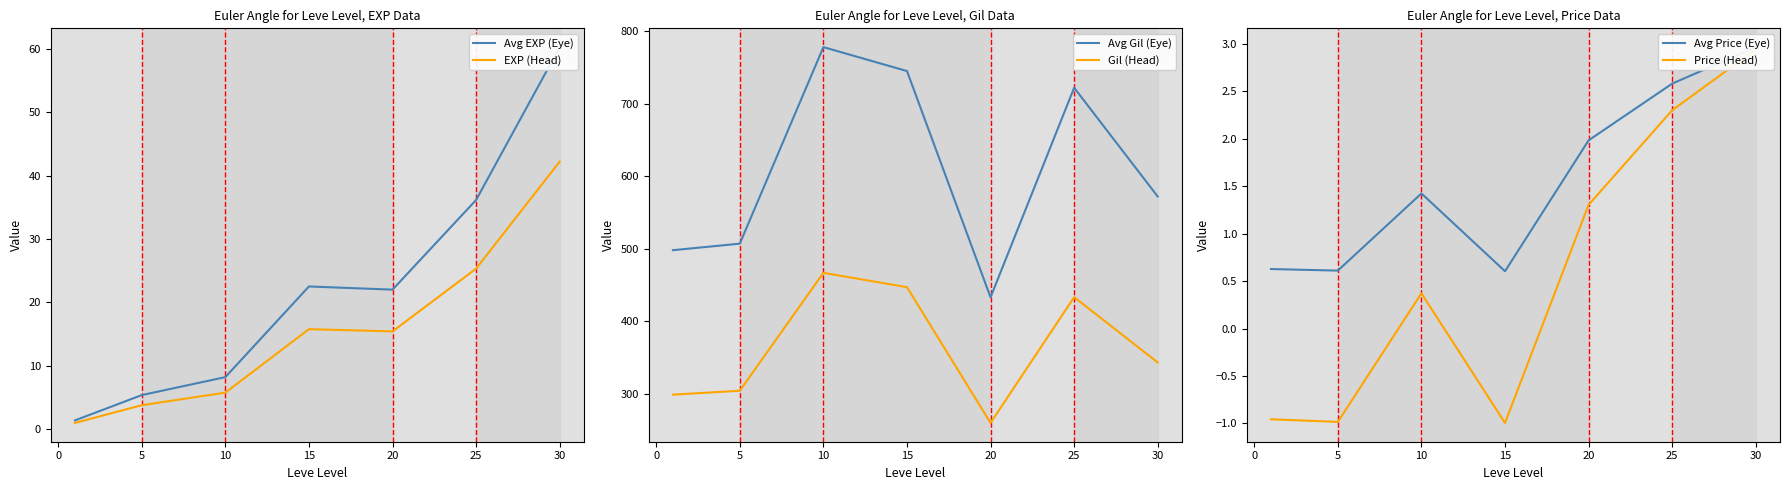

Is it true that EXP (Head) equals 25.3 at 25?

True